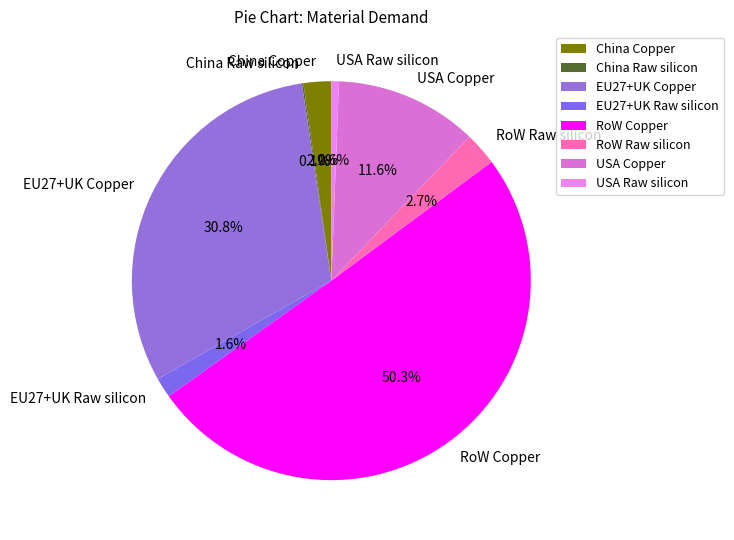

What is the total percentage of USA Copper and China Copper?

13.8%